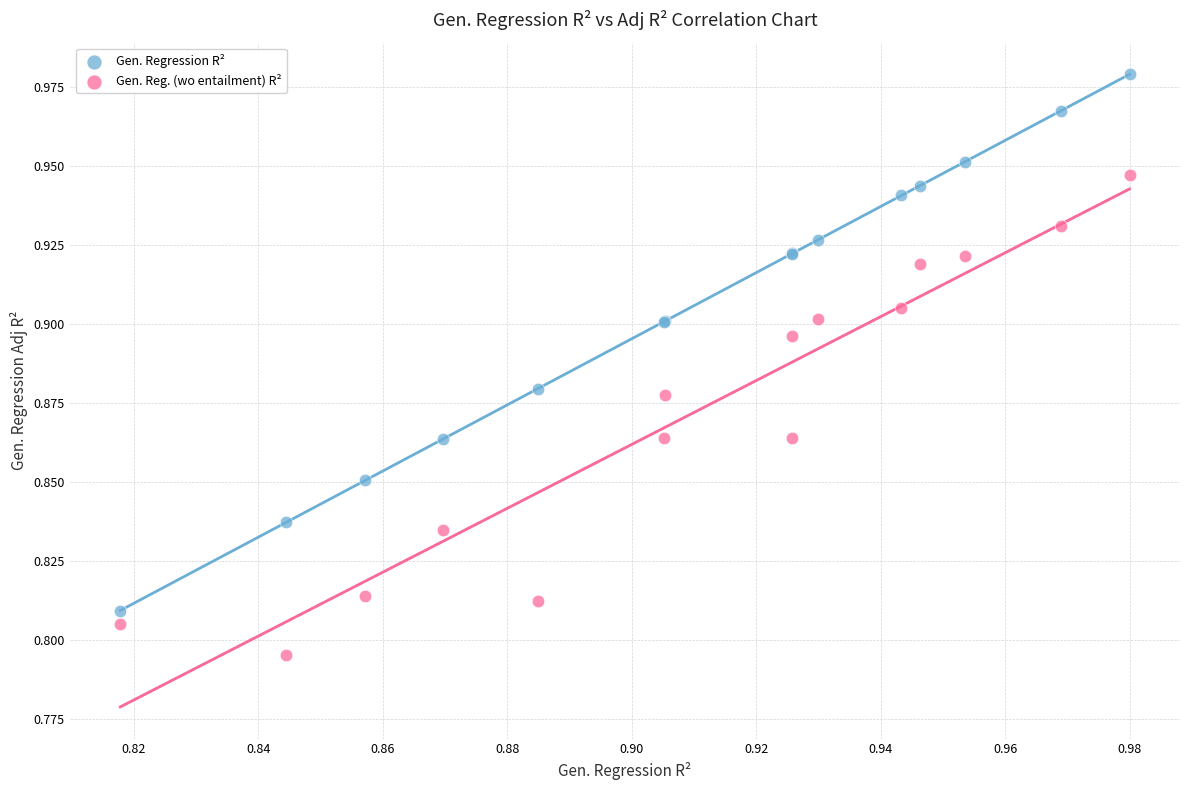

Which series has the widest spread of Y values?

Gen. Regression R²